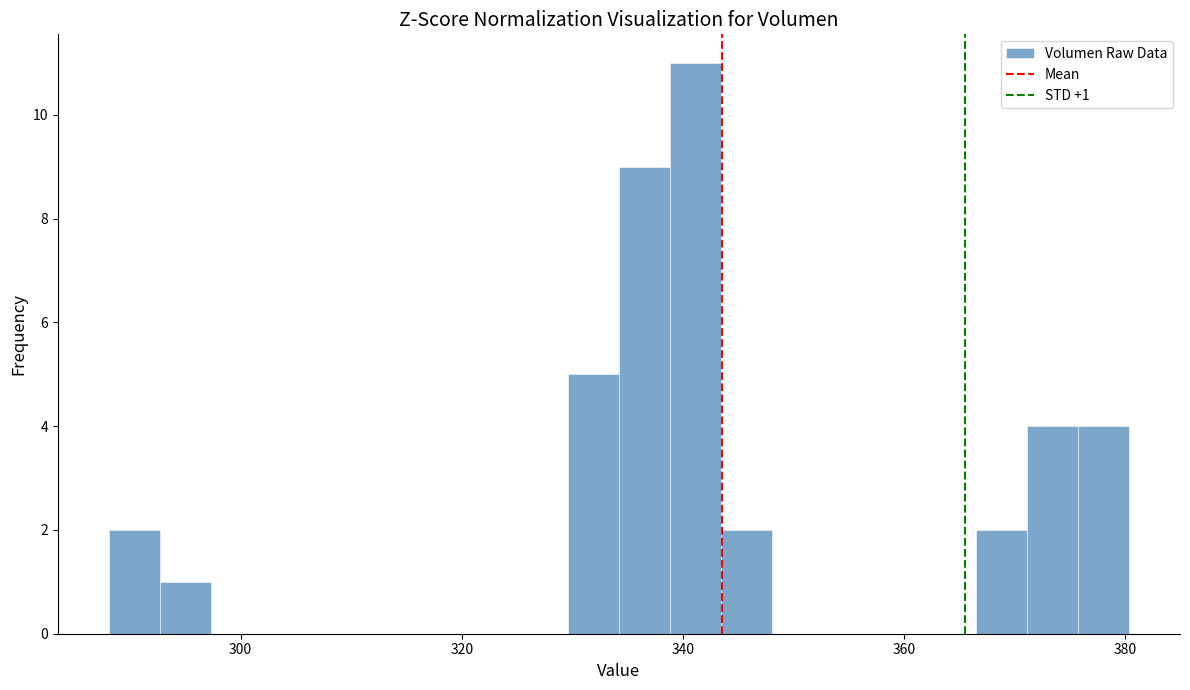

Around what value on the x-axis is the tallest bar? Give the approximate position of its centre, as read against the axis.

342